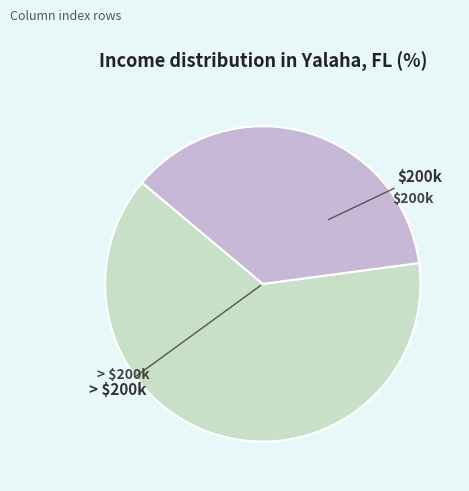

Does any single category account for the majority?

Yes